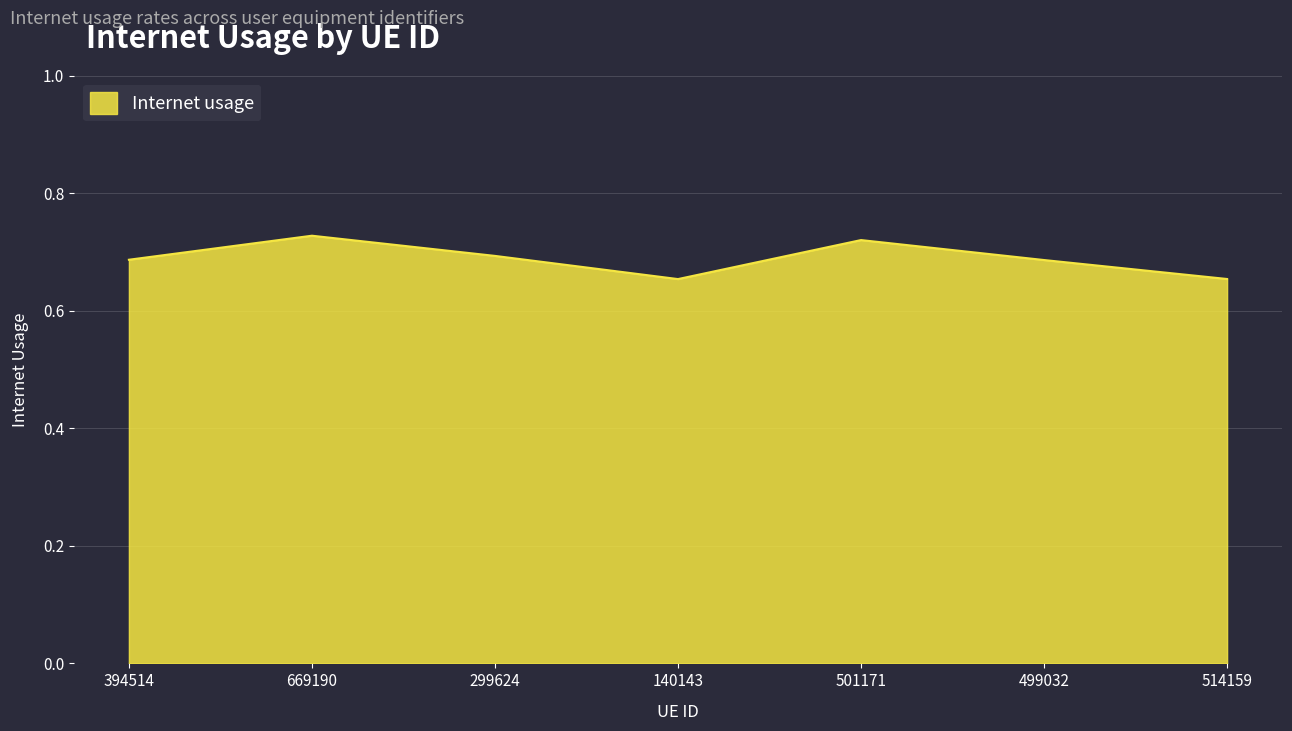

How many interior local peaks (higher than both neighbors) does the data have?

2